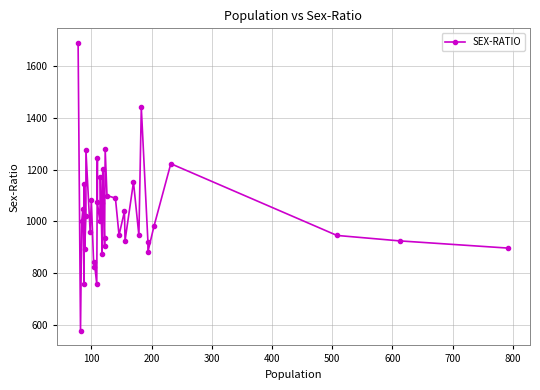

Reading left to right, transcribe all the data shown in this chart.

1690	577	1000	1048	760	1146	894	1022	1275	960	1083	825	842	758	1245	1075	1000	1170	873	1070	1204	906	937	1278	1100	1090	947	1039	926	1152	946	1440	921	883	981	1223	946	925	897